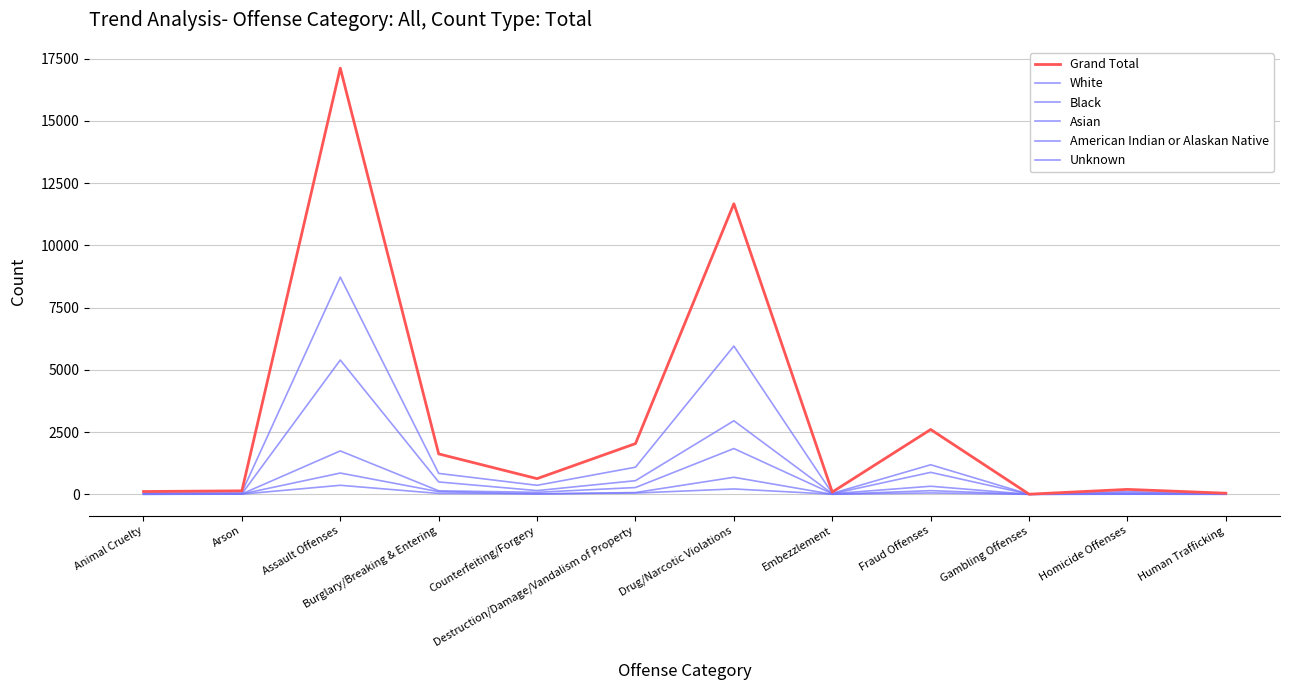

At which label does Black reach its minimum?

Gambling Offenses